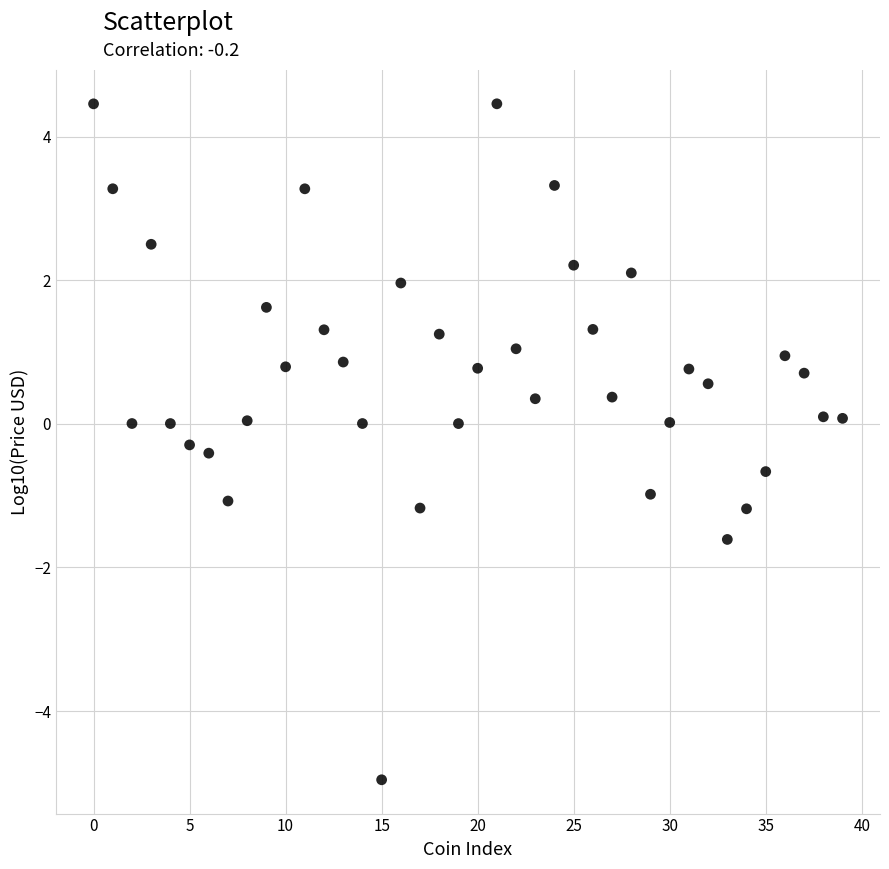

What is the range of Y values (max minus min)?

9.4